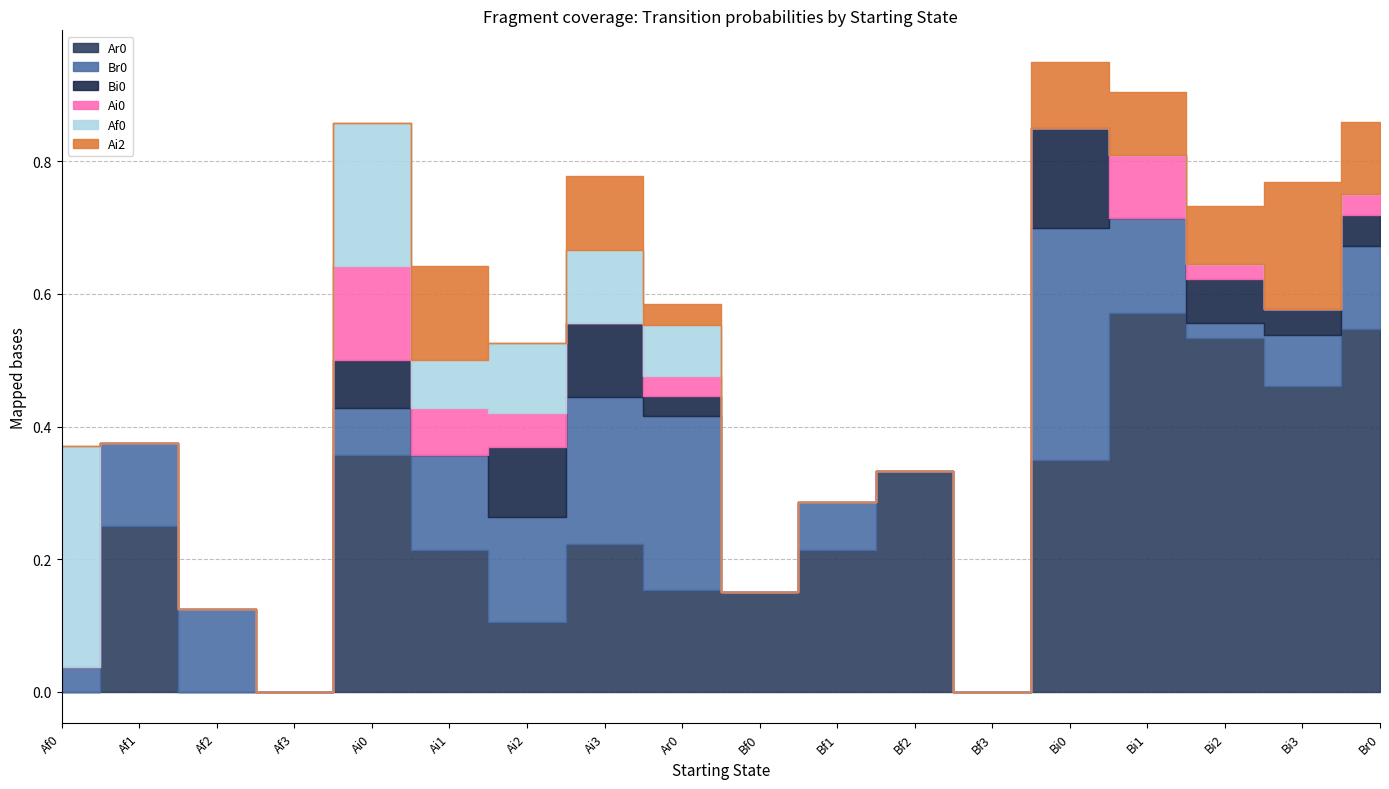

How many lines are shown in the chart?

6